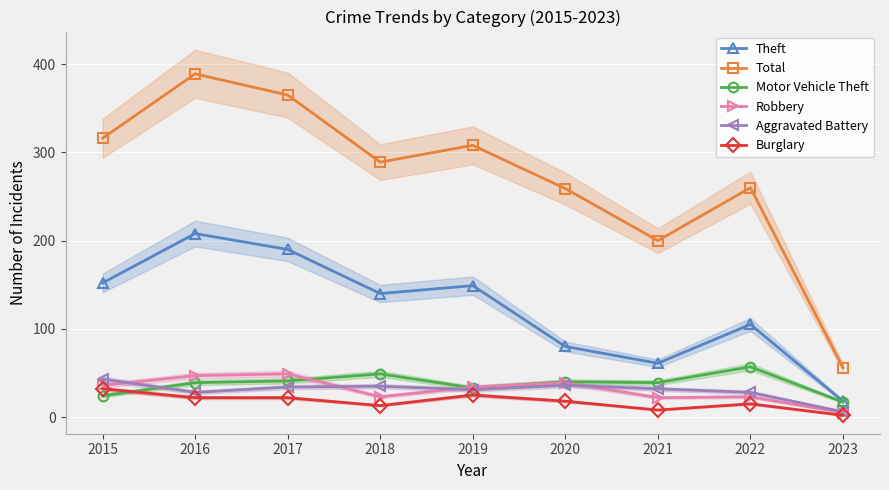

What is the difference between the second highest and second lowest values in the Theft series?

129